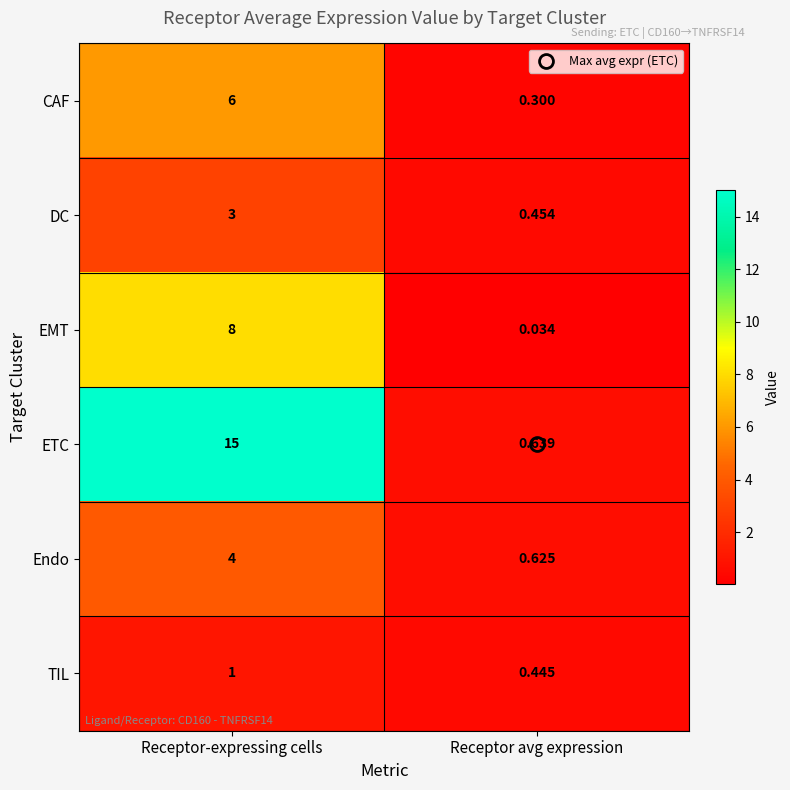

At which category is the sum across all series the highest?

Receptor-expressing cells